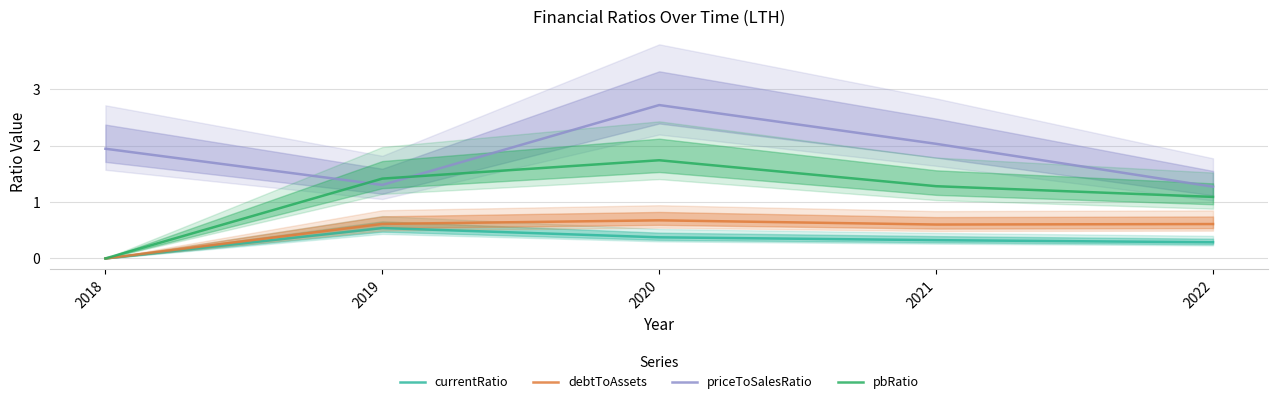

At which label is pbRatio closest to 0?

2018